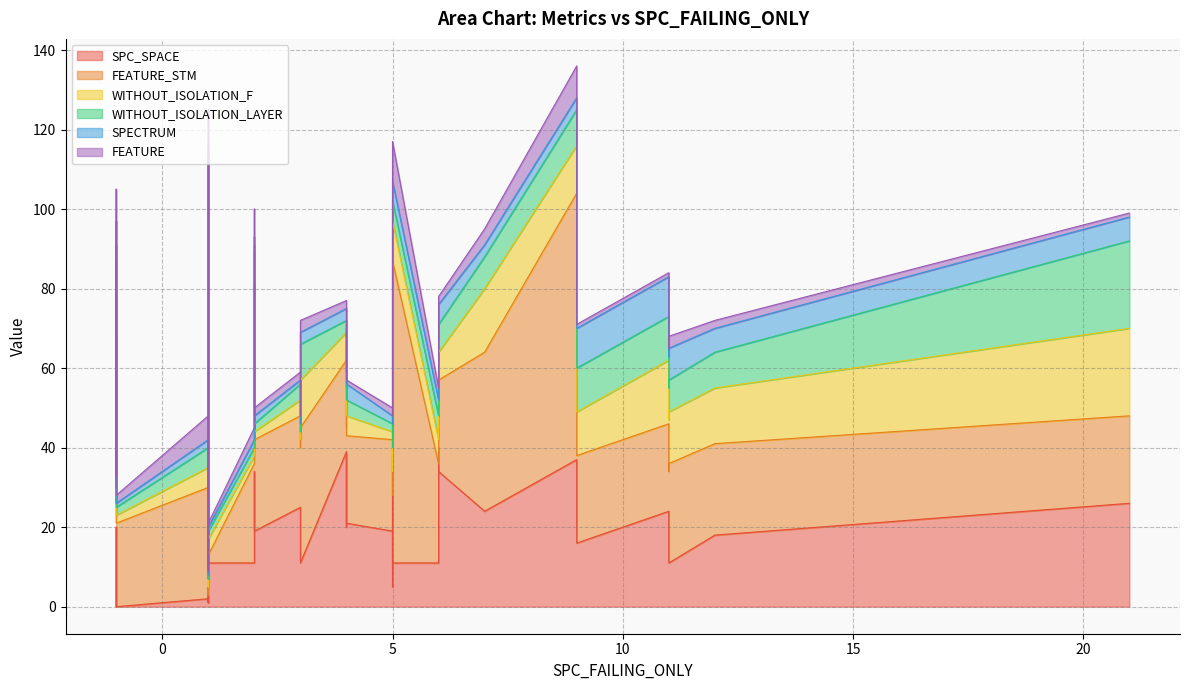

True or false: SPECTRUM and WITHOUT_ISOLATION_F intersect in this chart.

False